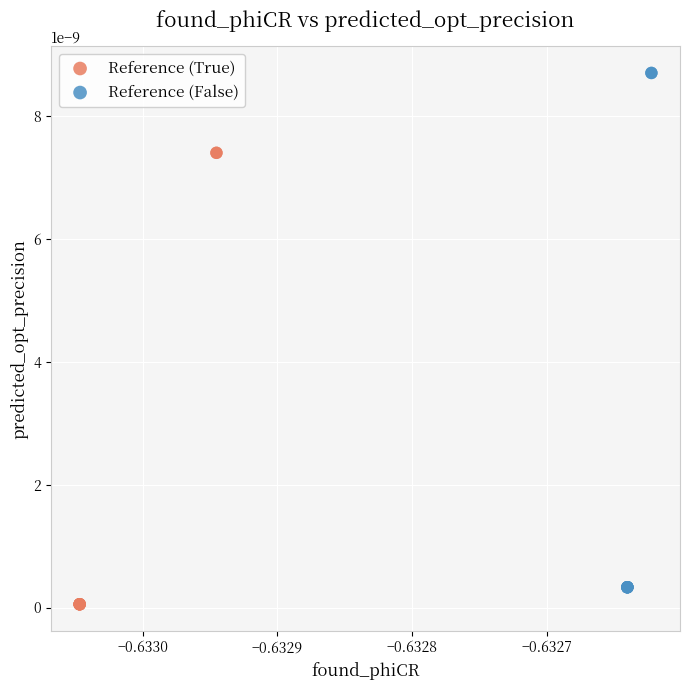

Which series contains the highest Y value?

Reference (False)